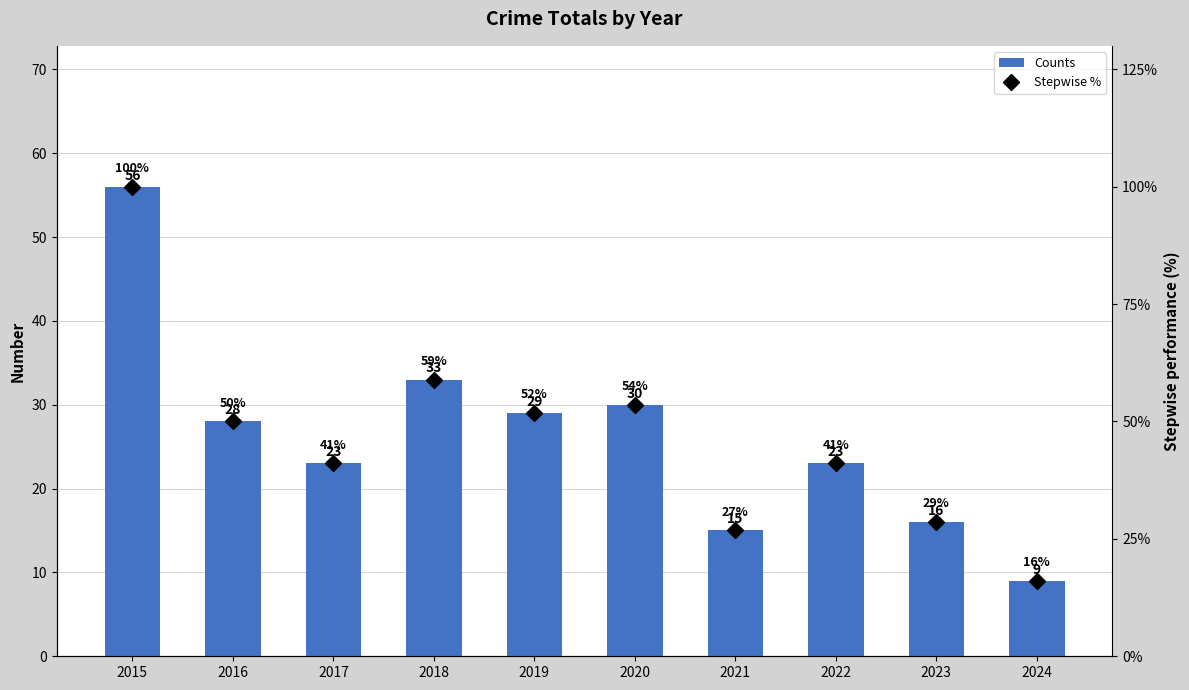

At which category does the chart reach its peak across all series?

2015